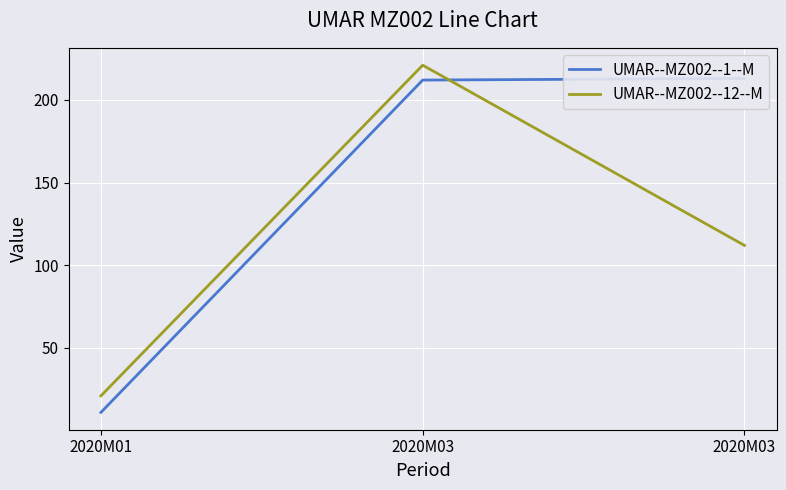

How many values in the UMAR--MZ002--12--M series are below 112?

1